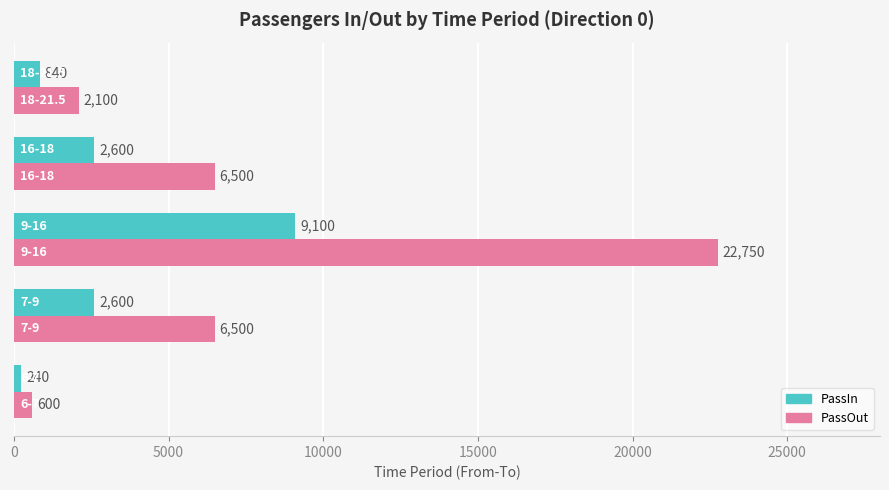

What is the difference between the maximum and minimum values in the PassIn series?

8860